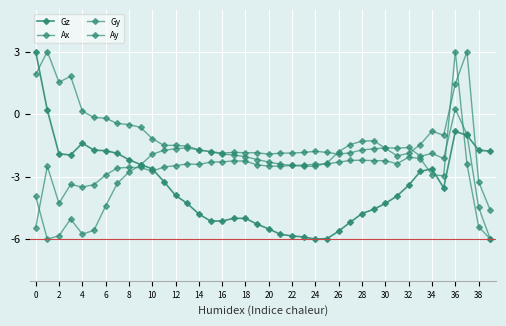

How many negative values does the Ax series have?

39